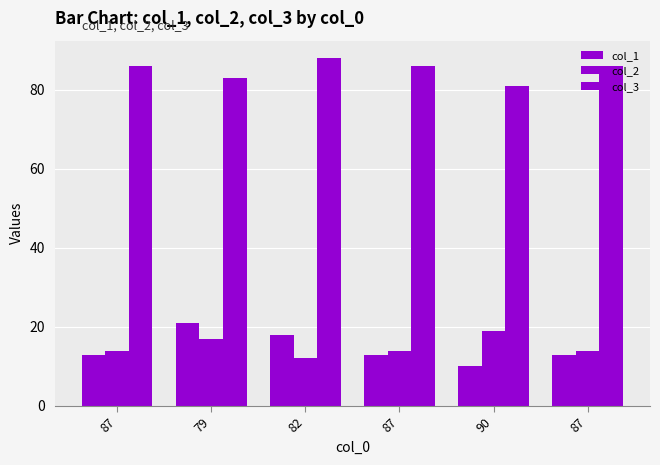

Reading left to right, list all the values displayed in this chart.

col_1: 87=13	79=21	82=18	87=13	90=10	87=13
col_2: 87=14	79=17	82=12	87=14	90=19	87=14
col_3: 87=86	79=83	82=88	87=86	90=81	87=86